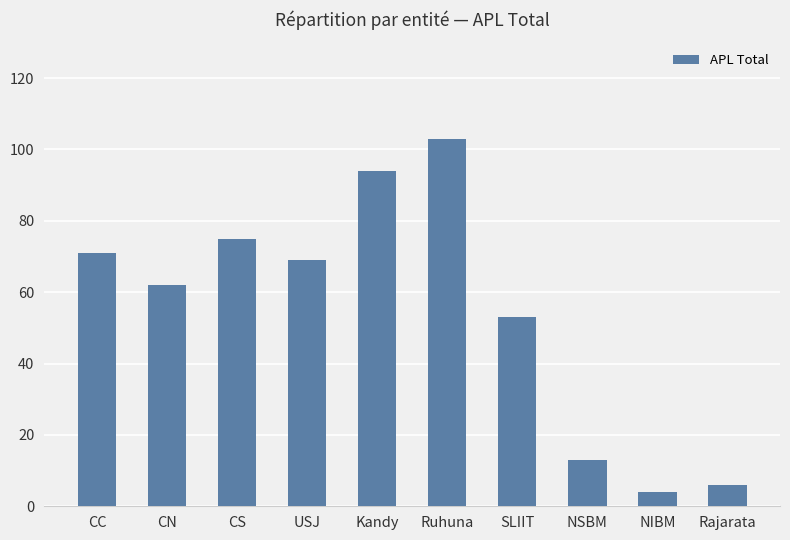

What is the difference between the values at CS and Ruhuna?

28